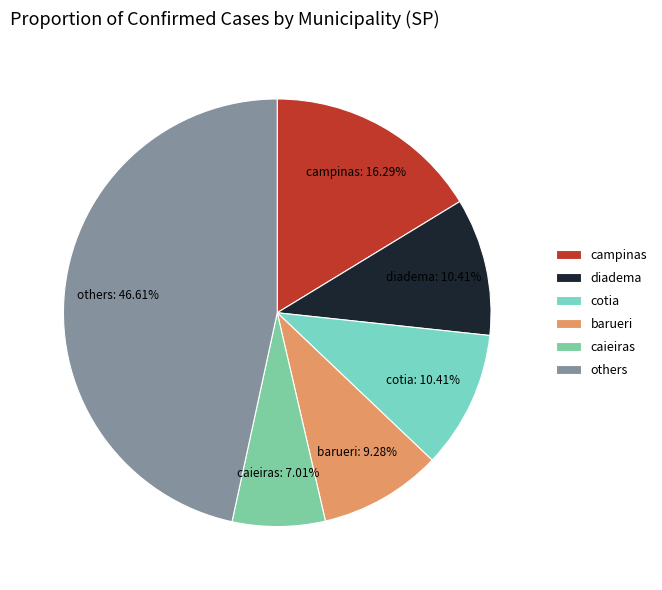

Do caieiras and cotia together represent more than half of the pie?

No